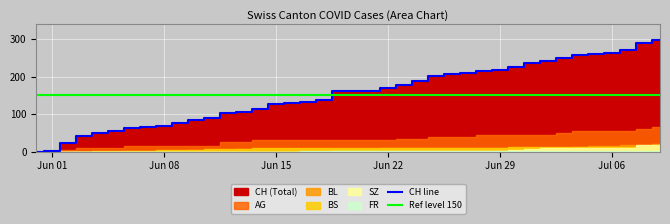

Reading left to right, transcribe all the data shown in this chart.

CH: 0	1	23	41	51	55	64	66	69	76	85	91	103	107	114	126	130	132	139	161	161	162	171	177	188	203	206	209	215	217	225	237	243	249	259	260	263	270	290	298
AG: 0	0	5	10	10	10	15	15	15	15	15	15	25	25	30	30	30	30	30	30	30	30	30	35	35	40	40	40	45	45	45	45	45	50	55	55	55	55	60	65
BL: 0	0	0	0	0	0	1	2	2	3	4	5	5	6	6	7	7	7	7	8	8	8	9	9	9	9	9	10	10	10	10	11	11	11	13	14	16	18	19	20
BS: 0	0	0	0	1	1	3	3	5	5	5	6	7	8	9	9	9	9	10	10	10	11	11	11	11	11	11	11	11	11	12	12	12	12	12	12	12	12	12	12
SZ: 0	0	0	0	0	0	0	0	0	0	0	0	0	0	0	0	0	0	0	1	1	1	1	1	1	1	1	1	1	2	4	6	9	9	9	9	9	9	17	17
FR: 0	0	0	0	0	0	0	0	0	0	0	0	0	0	0	0	0	1	1	1	1	1	1	2	2	2	2	2	2	2	2	2	2	2	2	2	2	2	2	2